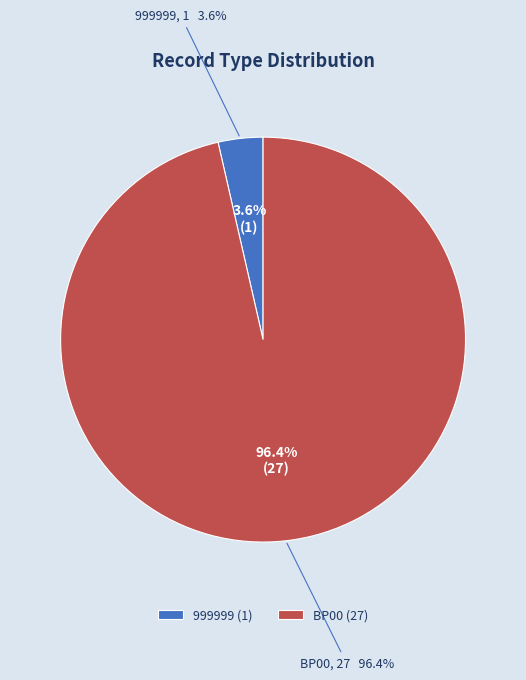

To the nearest percent, what is the difference between the 999999 and BP00 slice percentages?

93%